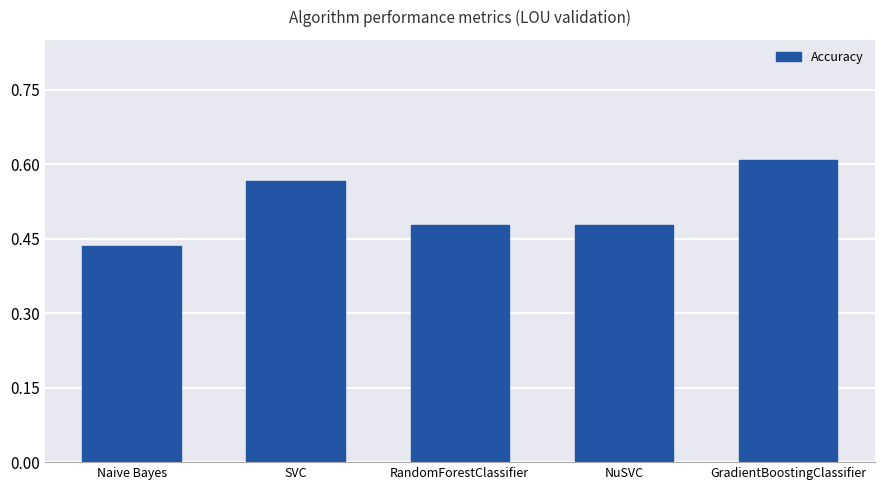

Where is the data nearest to the value 0?

Naive Bayes